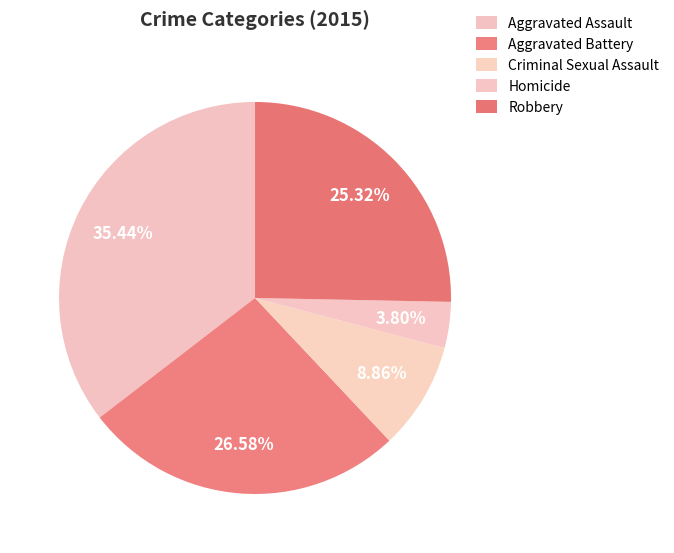

Combined, do Aggravated Assault and Criminal Sexual Assault account for over 50%?

No